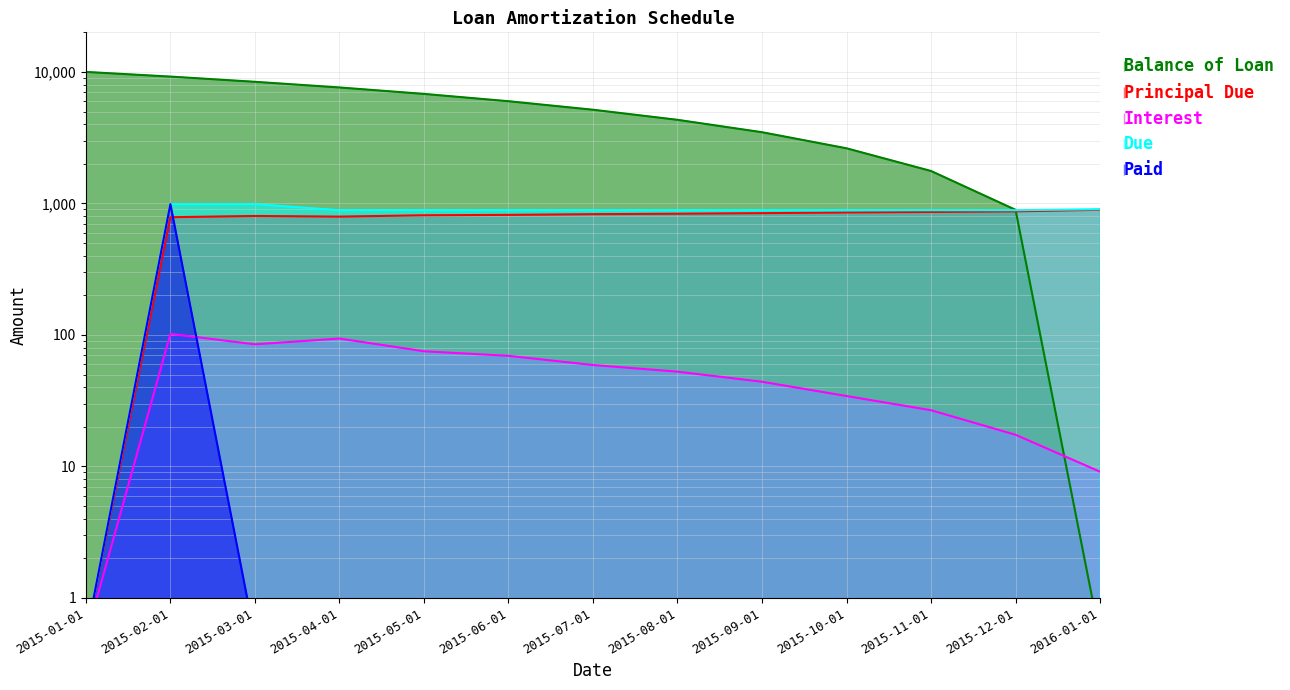

What is the sum of all Due values?

10868.9